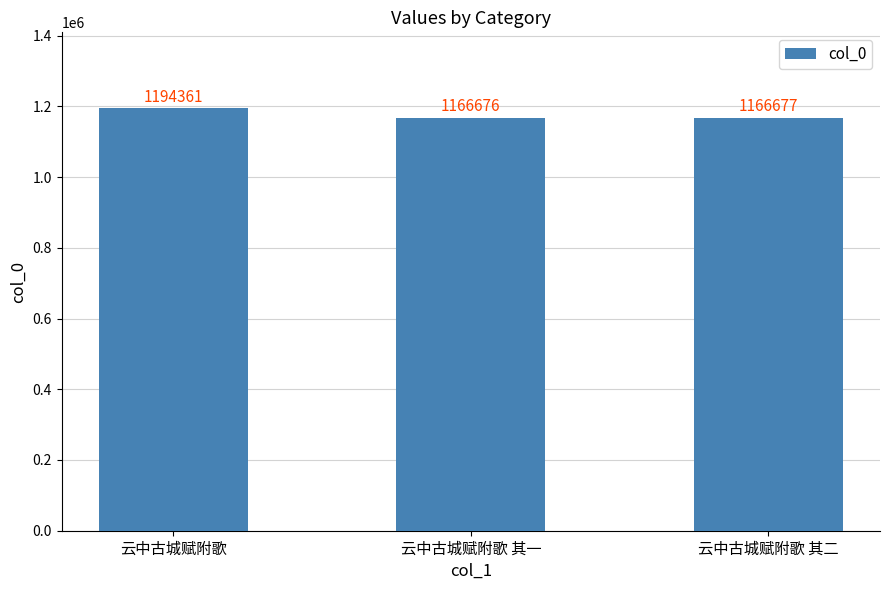

What is the smallest value displayed?

1166676